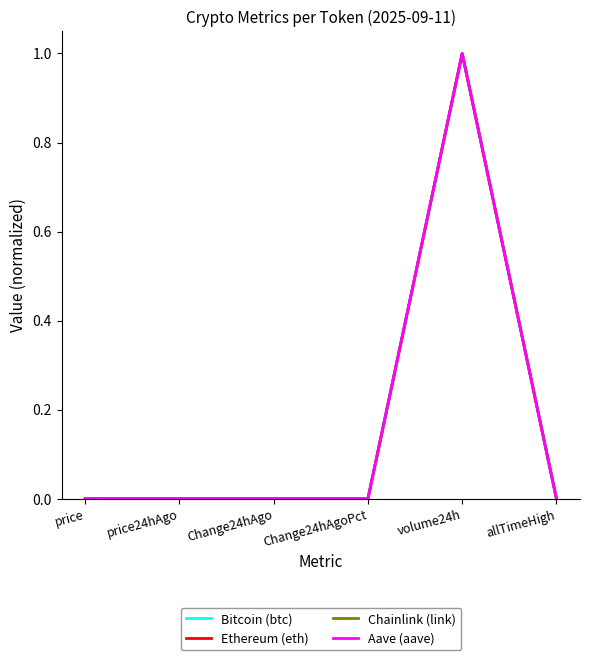

The value of Bitcoin (btc) at price24hAgo is 0.0. True or false?

True